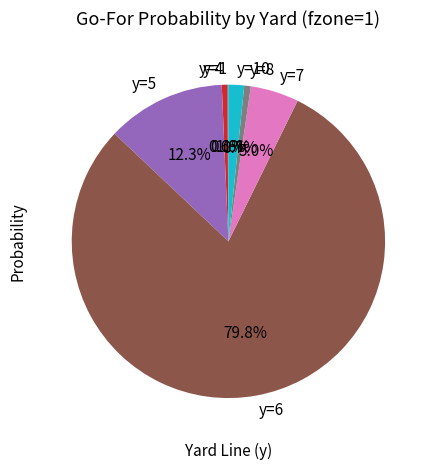

Does any single category account for the majority?

Yes